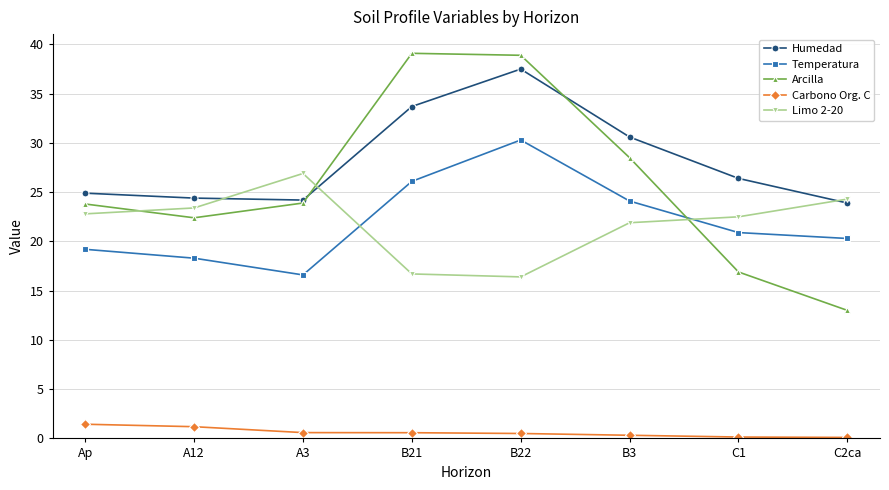

What is the total value across all series at Ap?

92.1